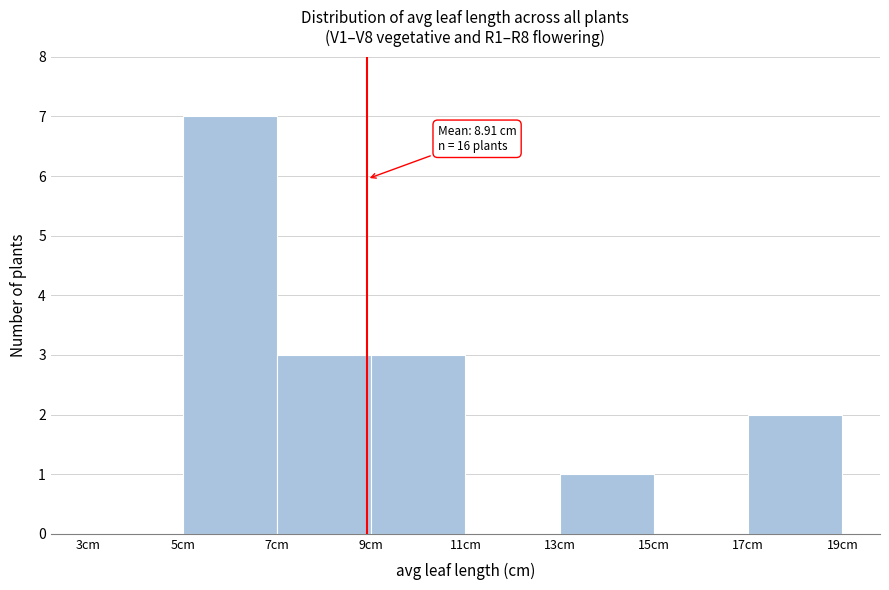

Over which range of the x-axis is the bar tallest?

5 to 7